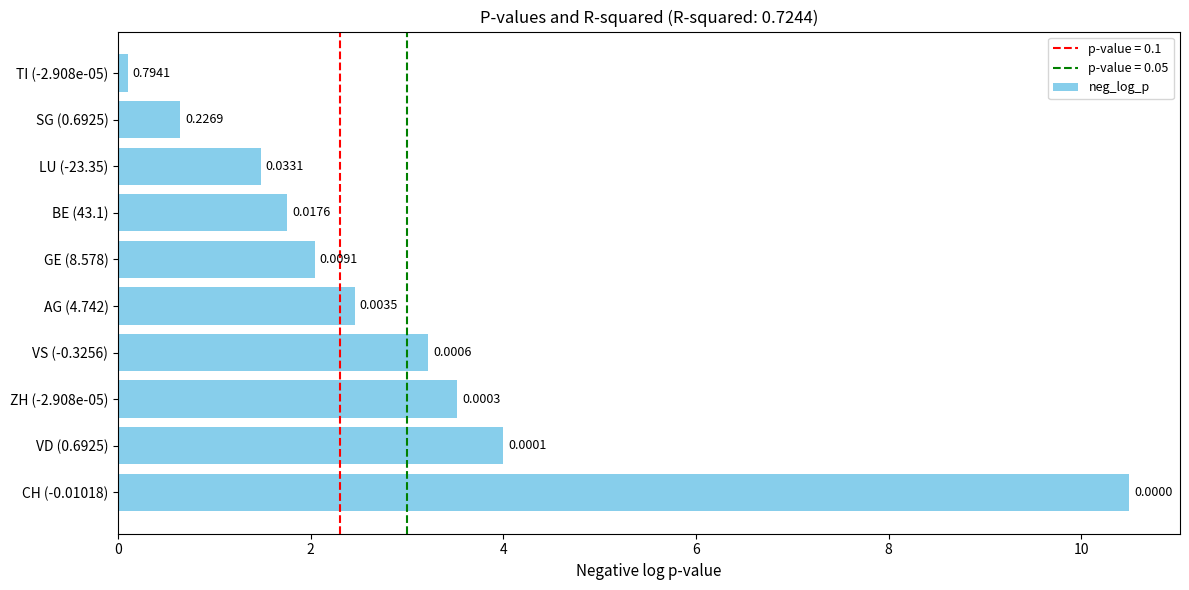

Does the chart contain stacked bars?

No